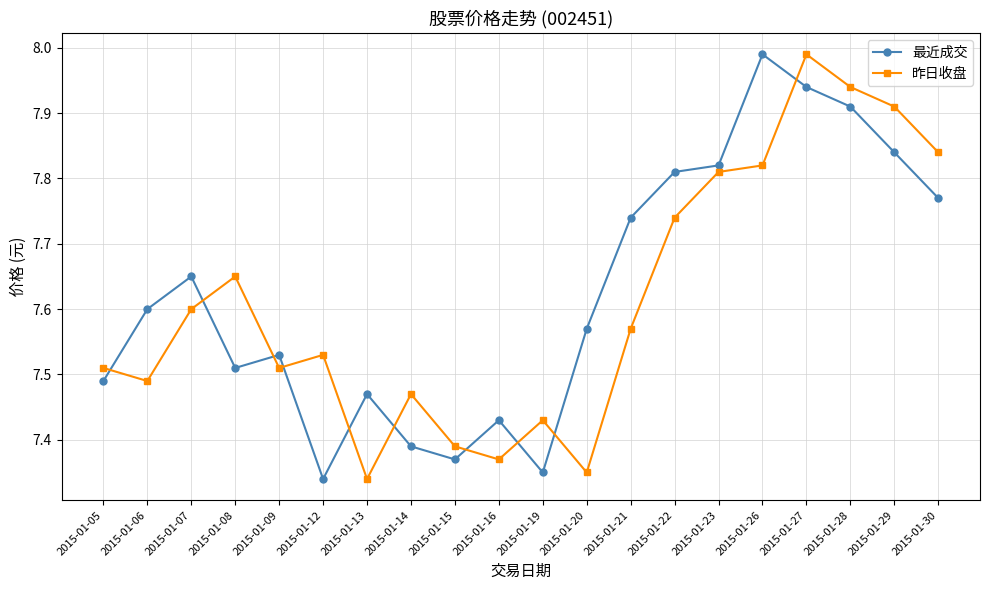

Which series has the largest total across all categories?

最近成交